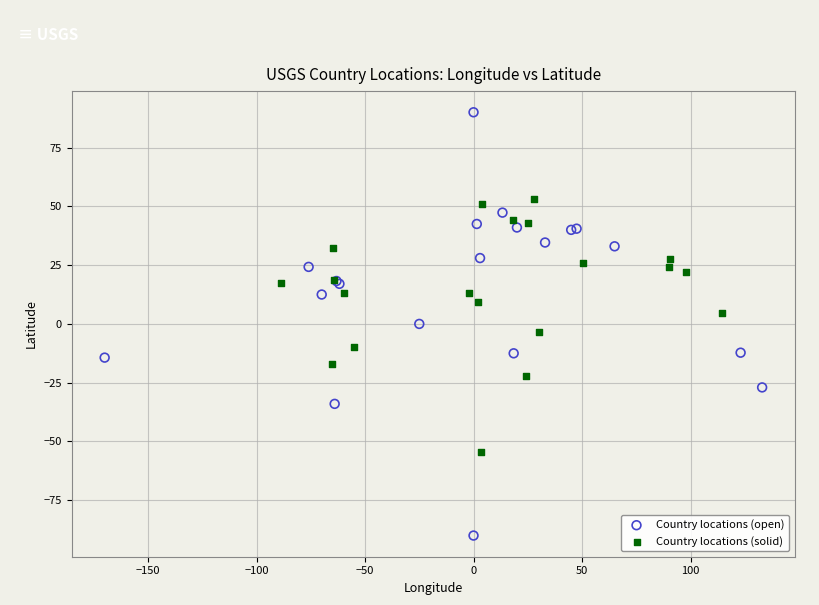

Which series has the widest spread of Y values?

Country locations (open)